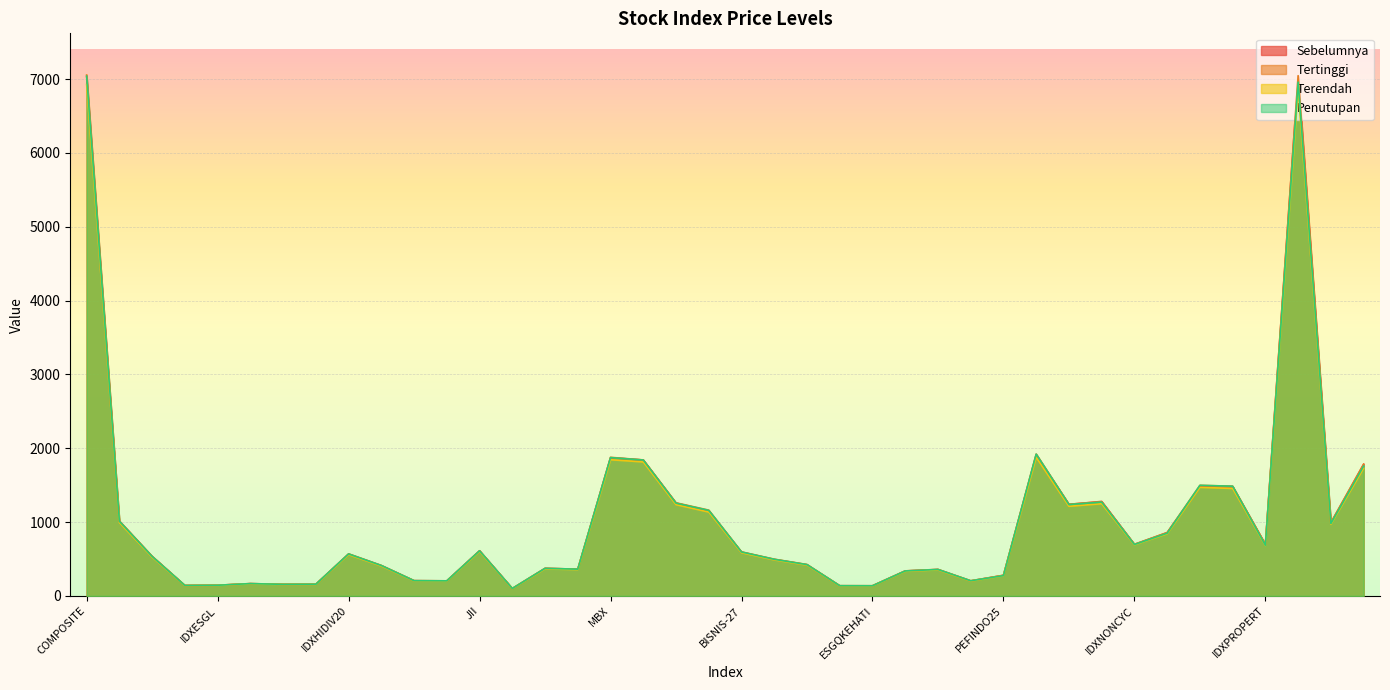

True or false: Tertinggi and Penutupan intersect in this chart.

False